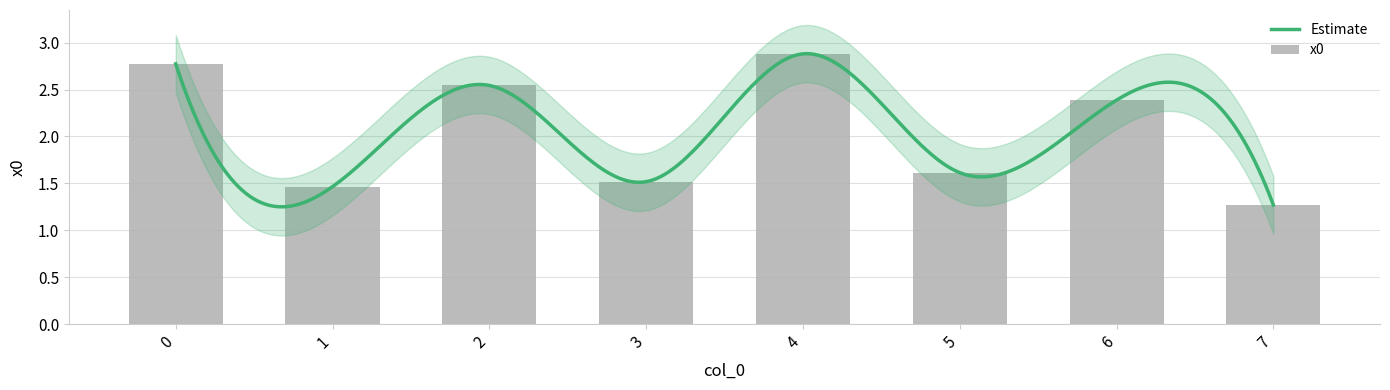

What is the value of the 6th bar from the left?

1.6